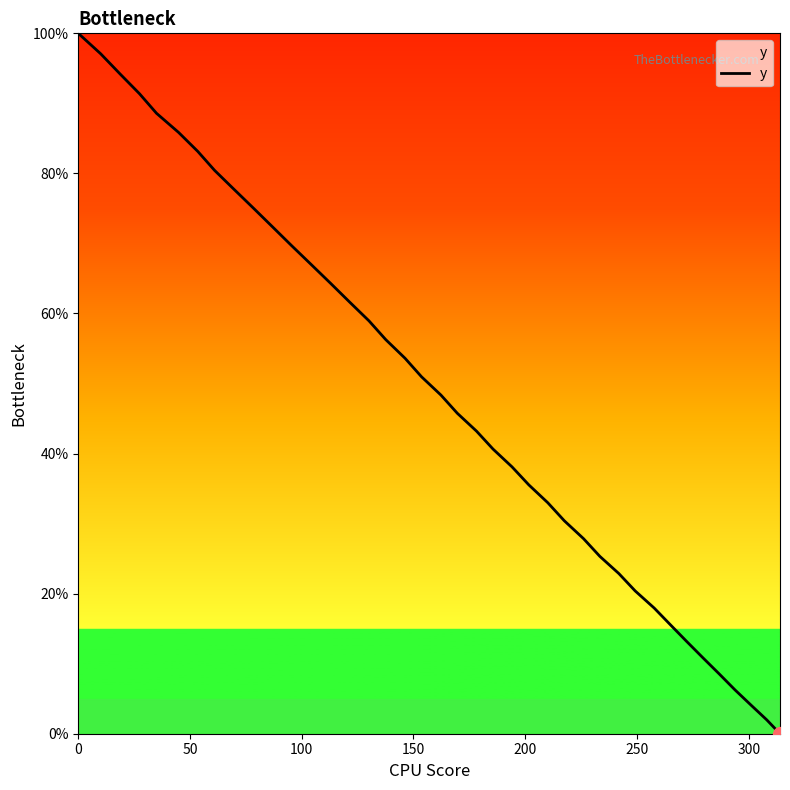

What is the greatest value displayed?

100.0